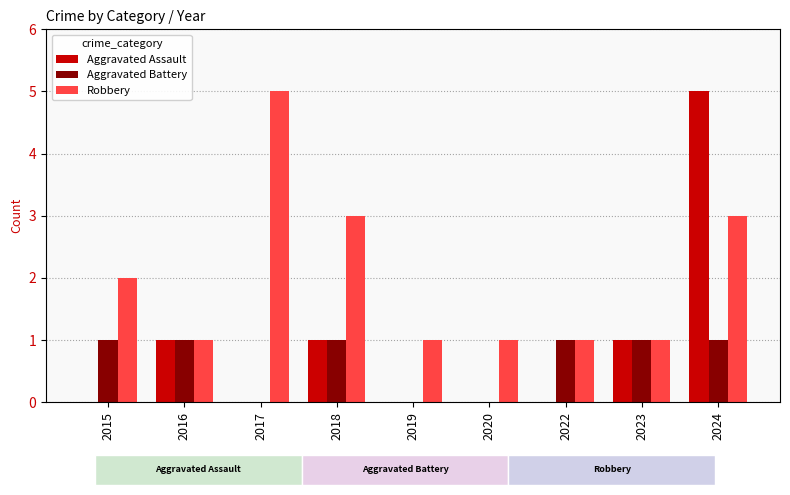

How many values in Aggravated Battery are above zero?

6